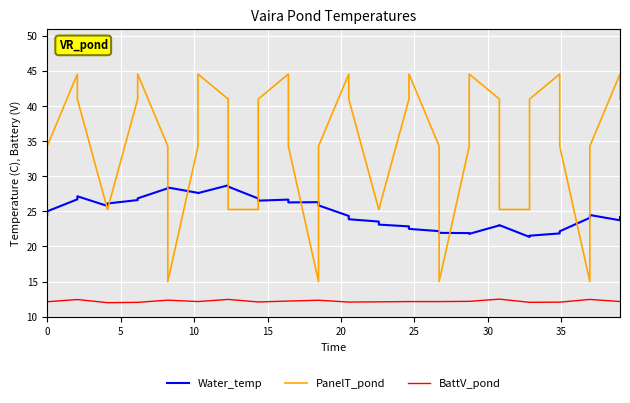

Which series has the largest total across all categories?

PanelT_pond